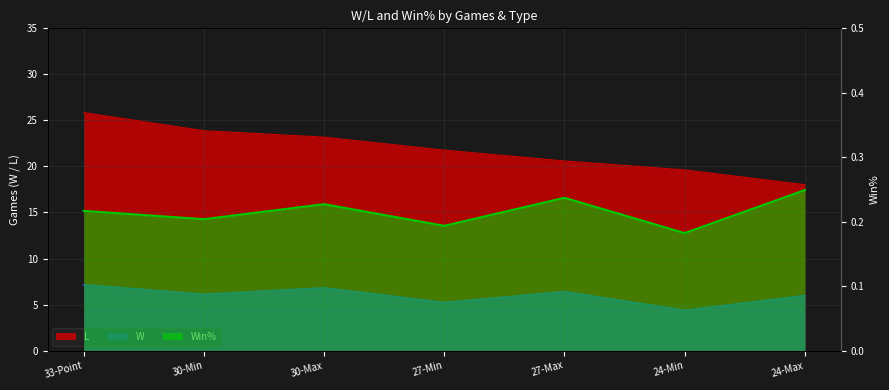

Where is Win% nearest to the value 0?

24-Min